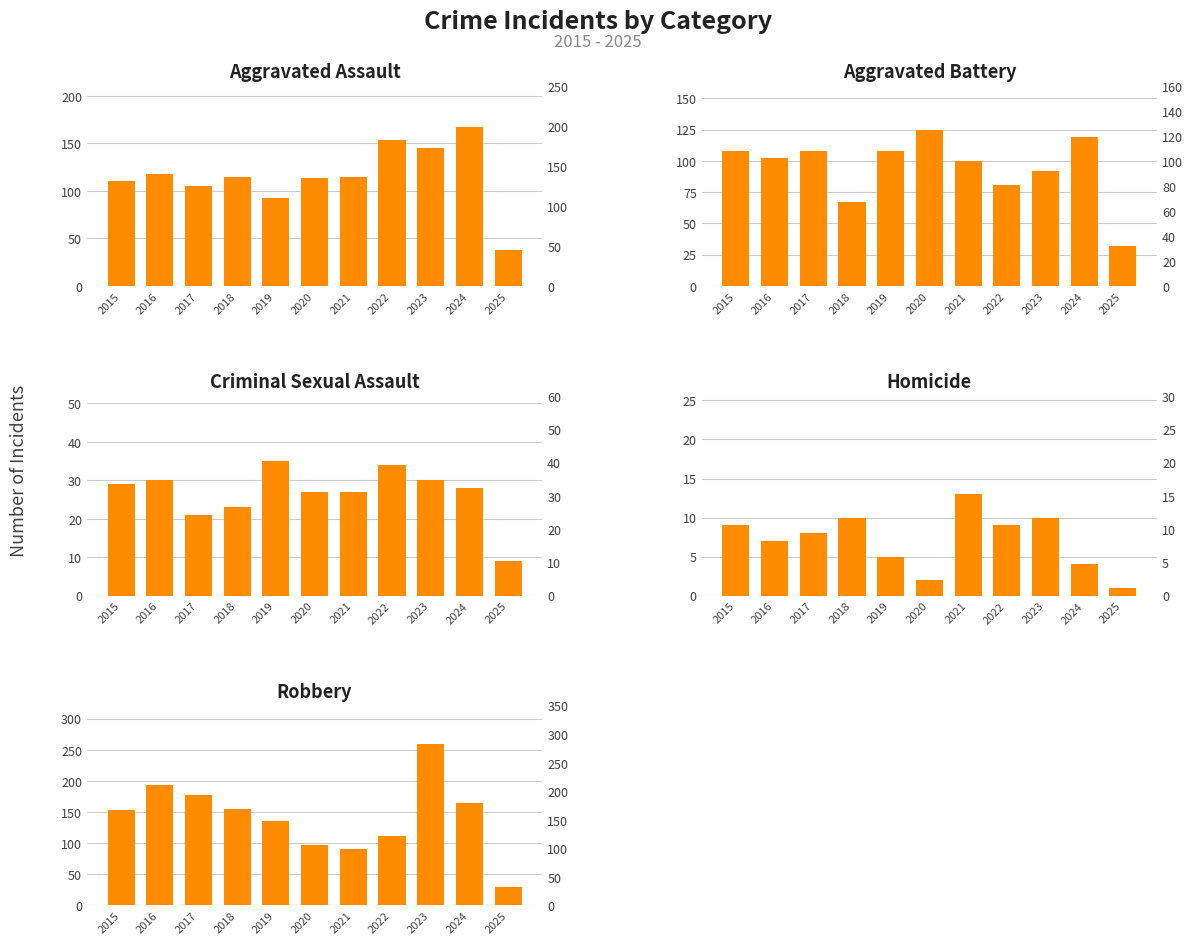

List the labels in order of Aggravated Battery value, smallest first.

2025, 2018, 2022, 2023, 2021, 2016, 2015, 2017, 2019, 2024, 2020